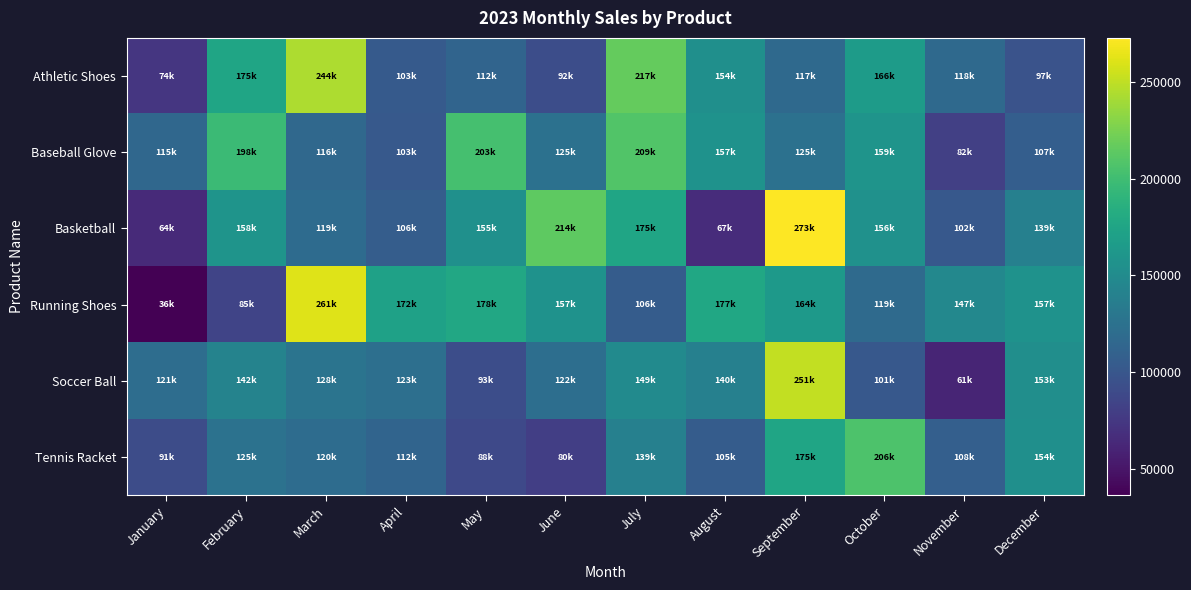

Reading left to right, transcribe all the data shown in this chart.

Athletic Shoes: January=74148.6	February=175379.1	March=243658.8	April=103459.4	May=112215.7	June=91941.9	July=216925.7	August=154229.3	September=117447.3	October=166322.6	November=117503.3	December=96789.9
Baseball Glove: January=115285.5	February=197525.0	March=116081.9	April=102682.6	May=203014.3	June=124895.6	July=208878.5	August=157162.5	September=124510.6	October=159011.5	November=81596.1	December=107399.7
Basketball: January=64348.0	February=158492.3	March=119148.9	April=105624.5	May=155122.2	June=213603.4	July=175123.5	August=66846.5	September=272671.2	October=156135.4	November=101525.2	December=138932.5
Running Shoes: January=36396.8	February=85139.0	March=261340.8	April=172041.4	May=178039.2	June=157135.4	July=105520.0	August=176894.0	September=163905.0	October=118513.4	November=146818.6	December=156684.1
Soccer Ball: January=120631.0	February=142156.7	March=127560.0	April=122733.1	May=92637.6	June=121807.9	July=149060.0	August=139533.5	September=251237.0	October=101244.7	November=61168.6	December=153175.2
Tennis Racket: January=91017.9	February=125211.3	March=120245.8	April=112113.2	May=88097.7	June=80210.5	July=139065.1	August=104752.7	September=175439.4	October=206420.9	November=108268.8	December=154447.4